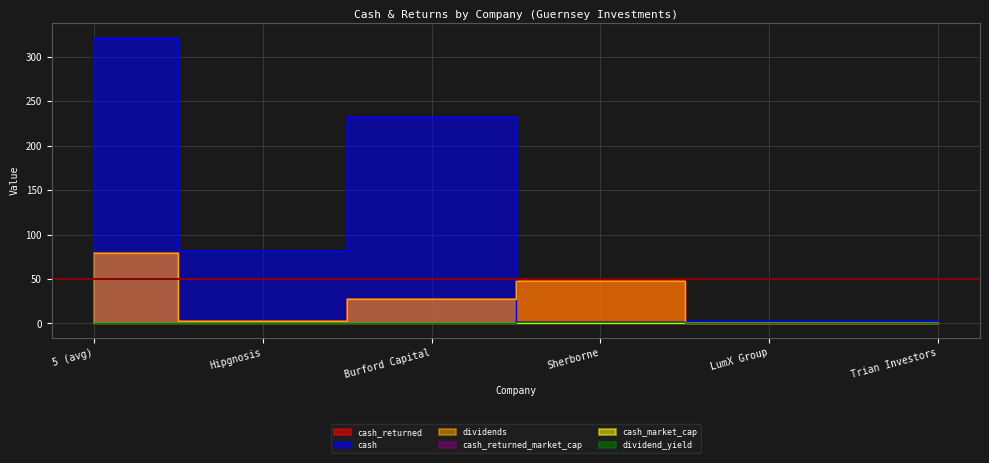

What is the total value across all series at 5 (avg)?

478.8